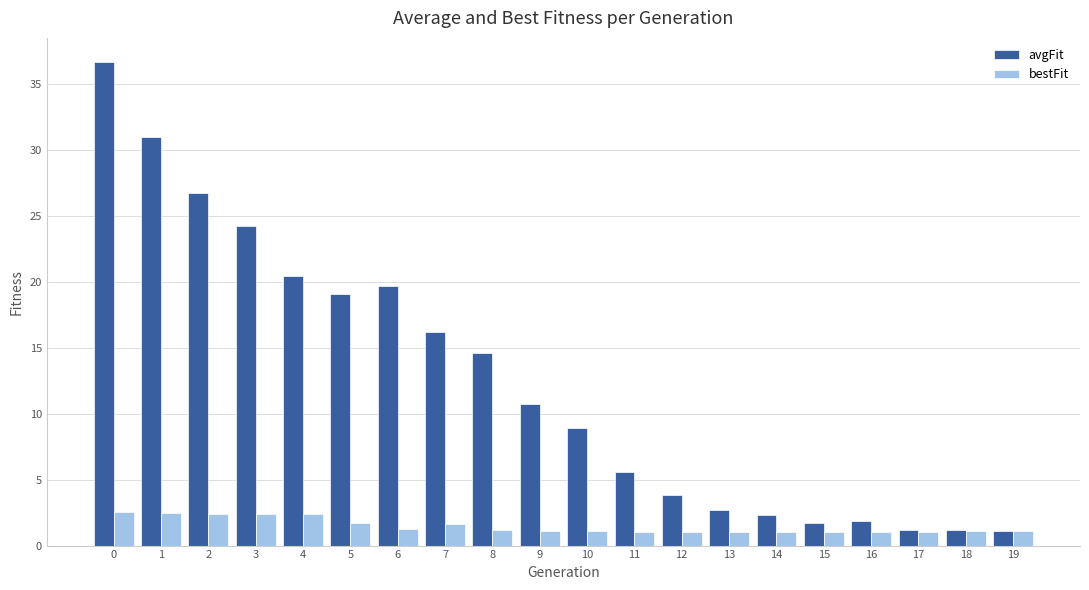

What is the sum of all avgFit values?

249.8